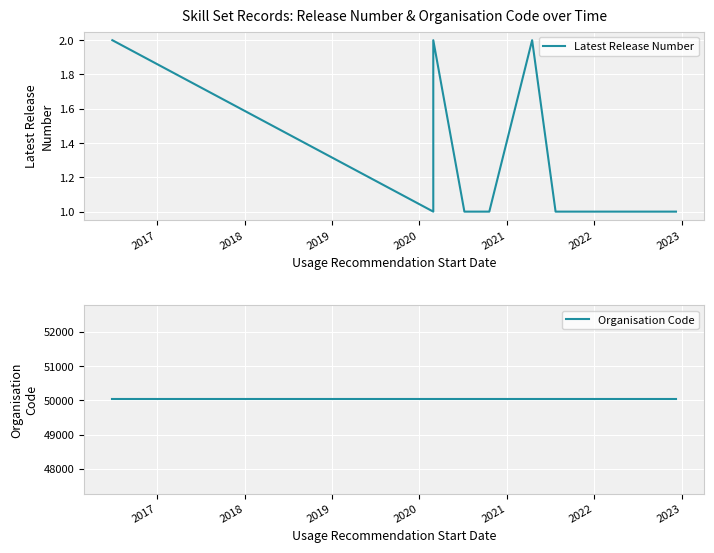

Is it true that Organisation Code equals 66817 at 2020?

False